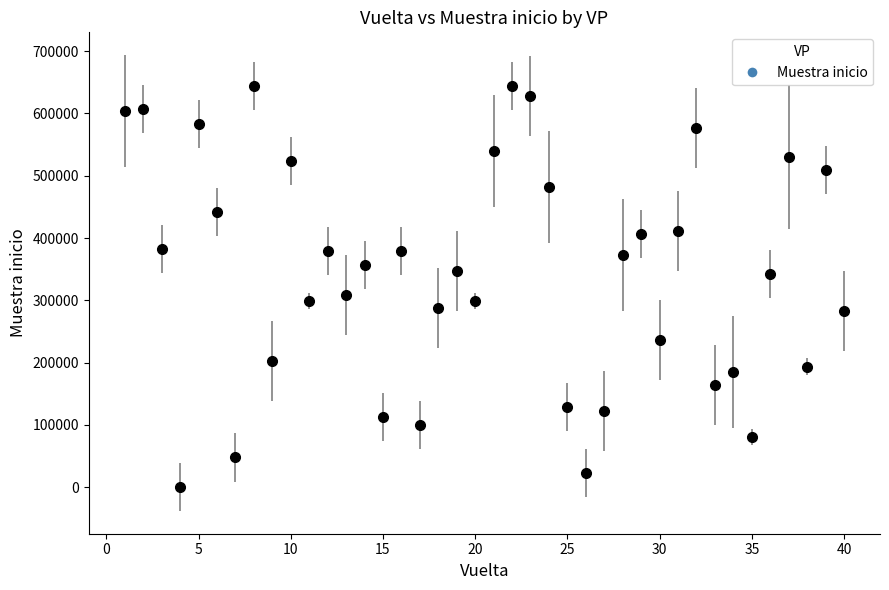

How many points are lower than both their immediate neighbors (excluding endpoints)?

13